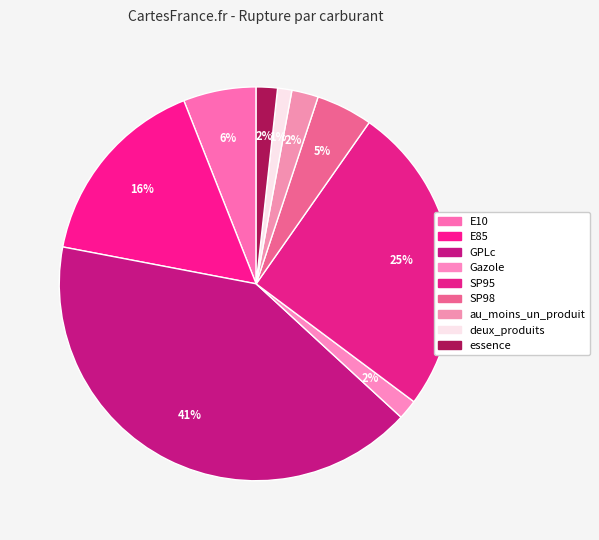

What is the ratio of the value at SP95 to the value at E10?

4.3